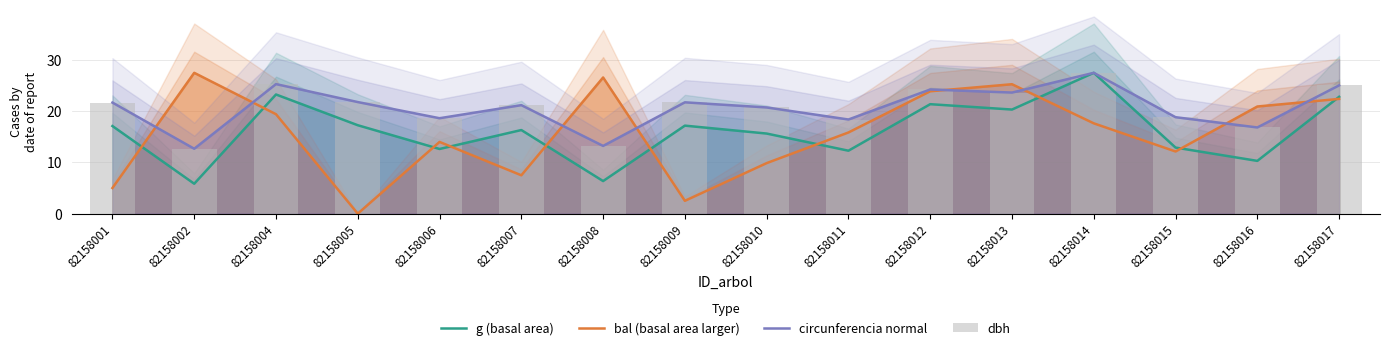

Reading left to right, transcribe all the data shown in this chart.

g (basal area): 17.1	5.8	23.2	17.2	12.6	16.3	6.3	17.2	15.6	12.3	21.3	20.3	27.4	12.9	10.3	22.8
bal (basal area larger): 5.0	27.4	19.4	0.0	14.0	7.5	26.5	2.5	9.8	15.8	23.8	25.2	17.6	12.1	20.9	22.4
circunferencia normal: 21.7	12.6	25.3	21.7	18.6	21.1	13.2	21.7	20.7	18.3	24.2	23.6	27.4	18.8	16.8	25.0
dbh: 21.6	12.7	25.2	21.8	18.6	21.1	13.2	21.7	20.7	18.4	24.2	23.6	27.4	18.8	16.8	25.0